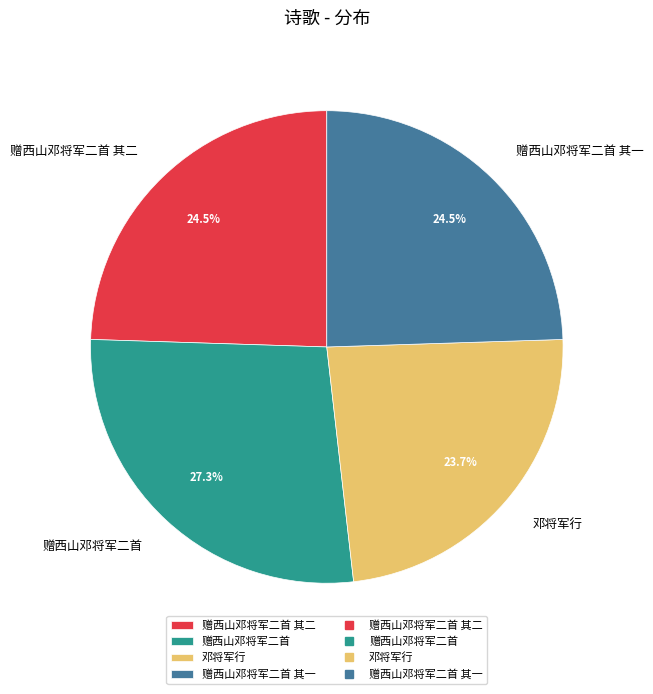

How many slices are in this pie chart?

4